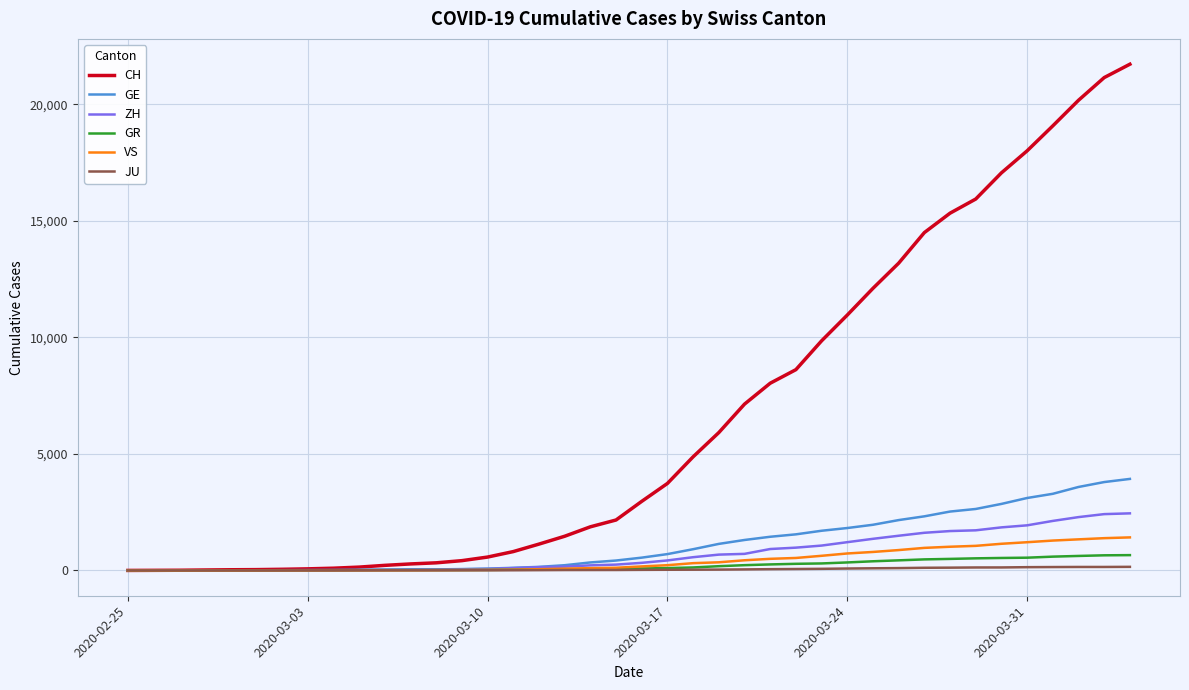

Which series has the widest spread of values?

CH